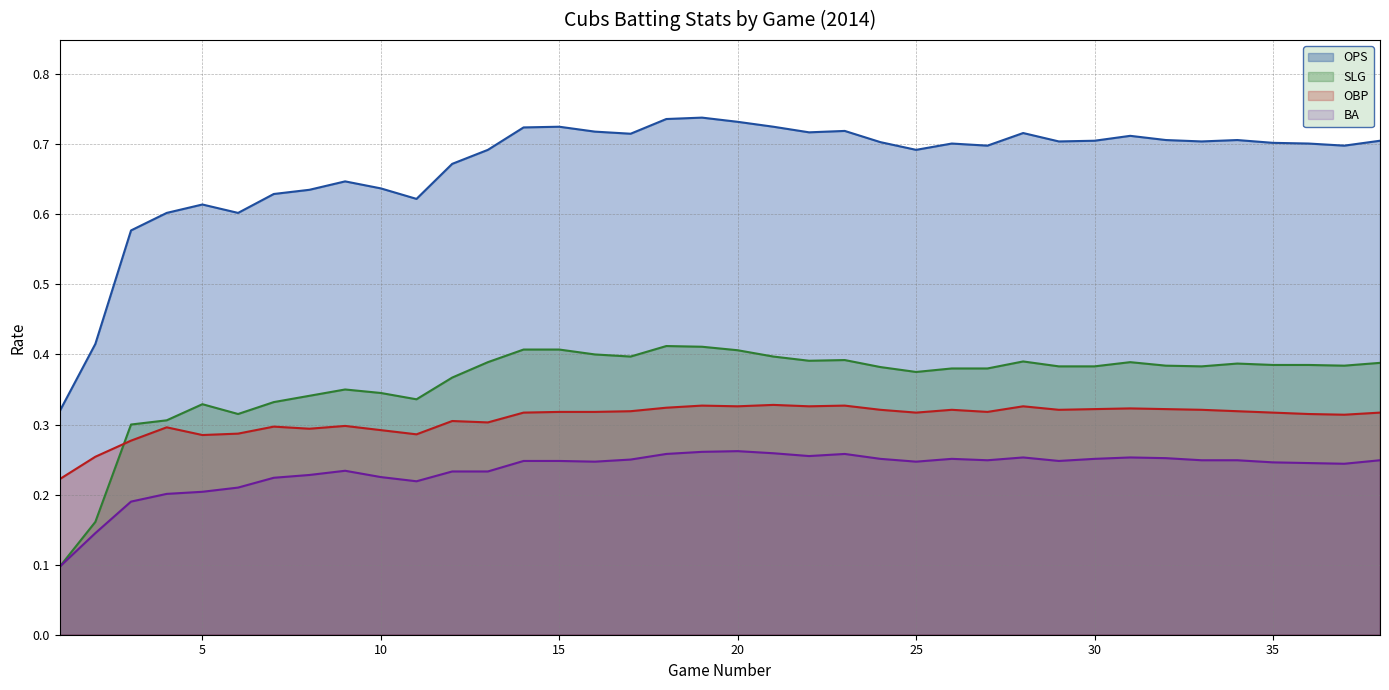

Which category has the highest value across all series?

19